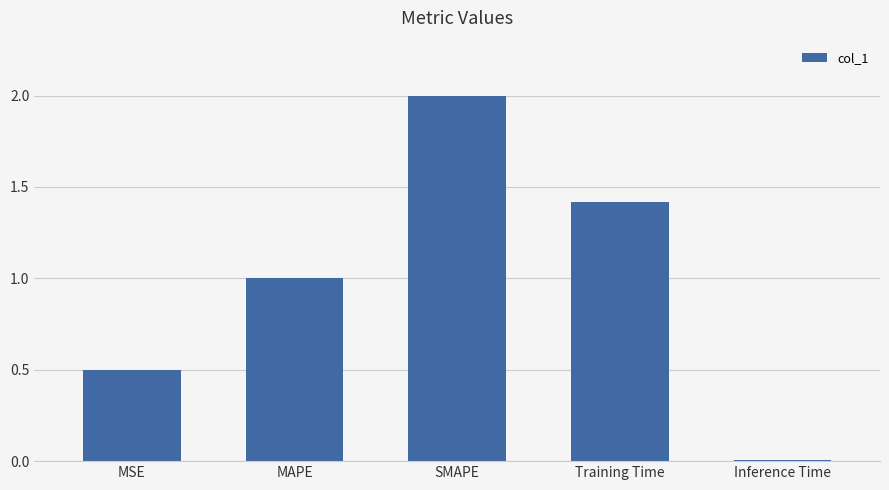

What is the maximum value shown in the chart?

2.0